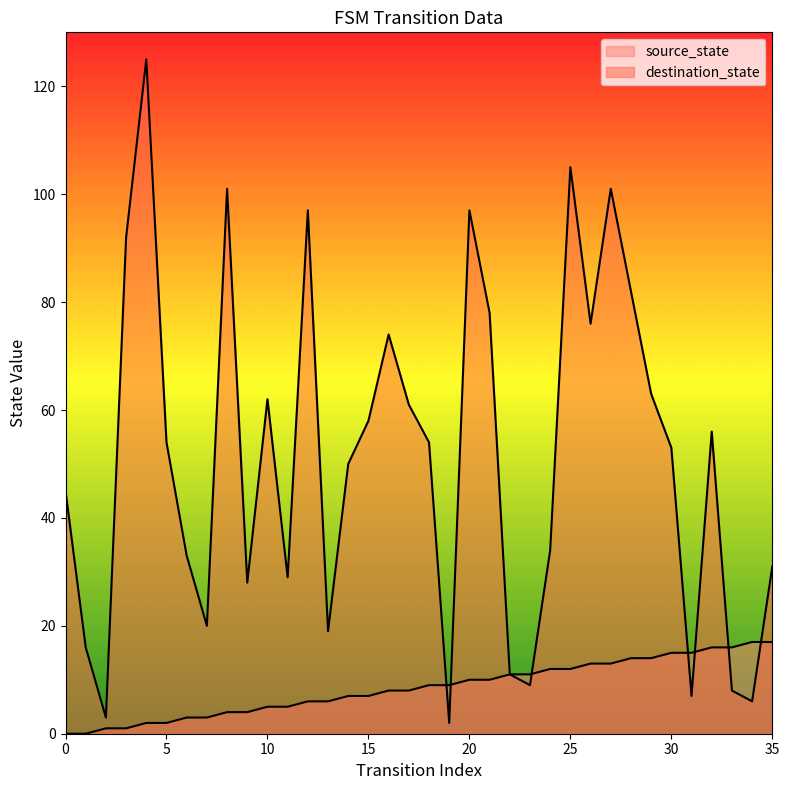

At which category does destination_state reach its first local valley?

2